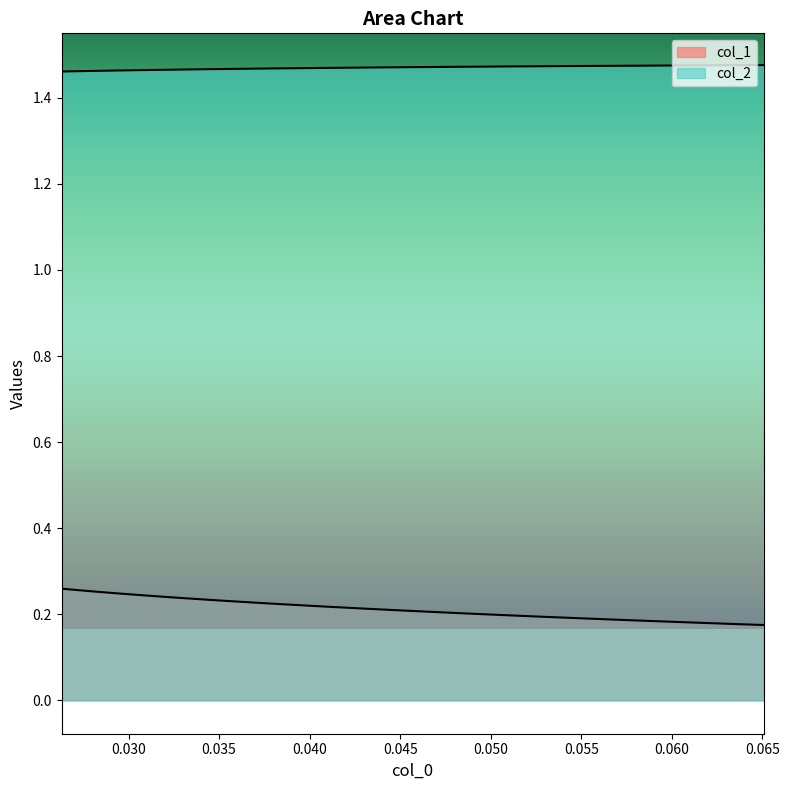

True or false: col_2 and col_1 cross at least once.

False